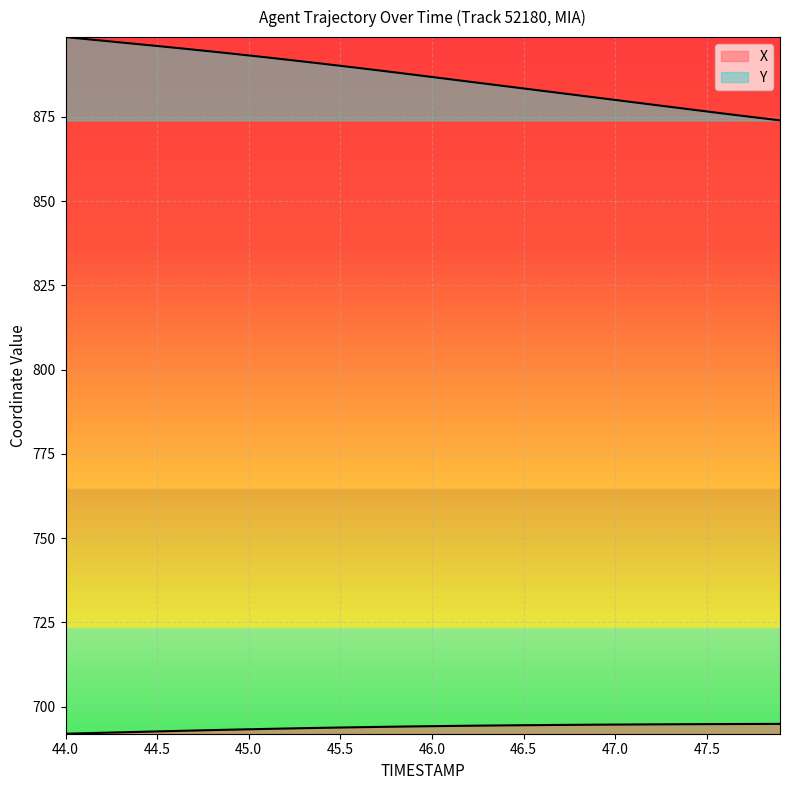

Reading left to right, transcribe all the data shown in this chart.

X: 692.0	692.1	692.2	692.4	692.5	692.6	692.8	692.9	693.0	693.1	693.3	693.4	693.5	693.6	693.7	693.8	693.9	694.0	694.0	694.1	694.2	694.3	694.3	694.4	694.4	694.5	694.5	694.6	694.6	694.6	694.7	694.7	694.7	694.8	694.8	694.8	694.8	694.8	694.9	694.9
Y: 898.7	898.2	897.7	897.1	896.6	896.1	895.5	895.0	894.4	893.8	893.3	892.7	892.1	891.4	890.8	890.2	889.5	888.9	888.2	887.5	886.9	886.2	885.5	884.8	884.1	883.5	882.8	882.1	881.4	880.7	880.1	879.4	878.7	878.0	877.3	876.6	876.0	875.3	874.6	874.0